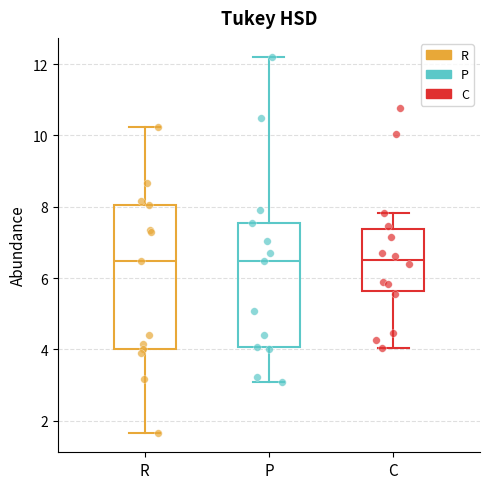

Which box is the tallest, from its lower edge to its upper edge?

R